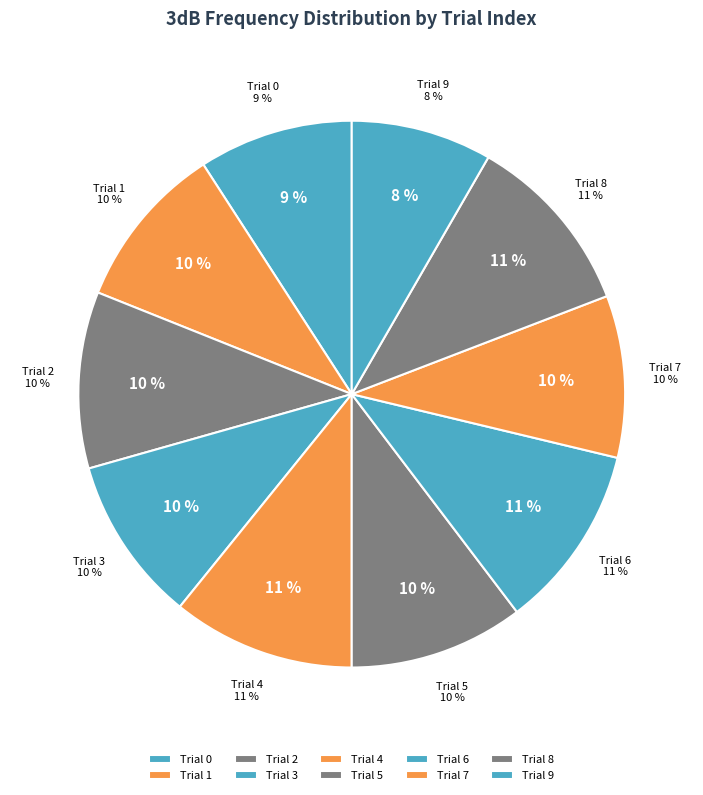

To the nearest percent, what percentage of the pie is 7?

10%